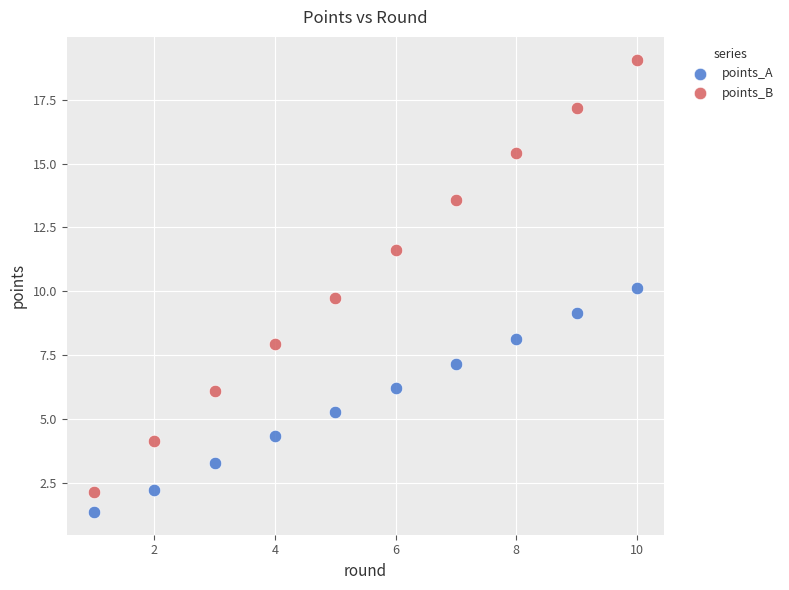

Which series has the largest Y range (max minus min)?

points_B